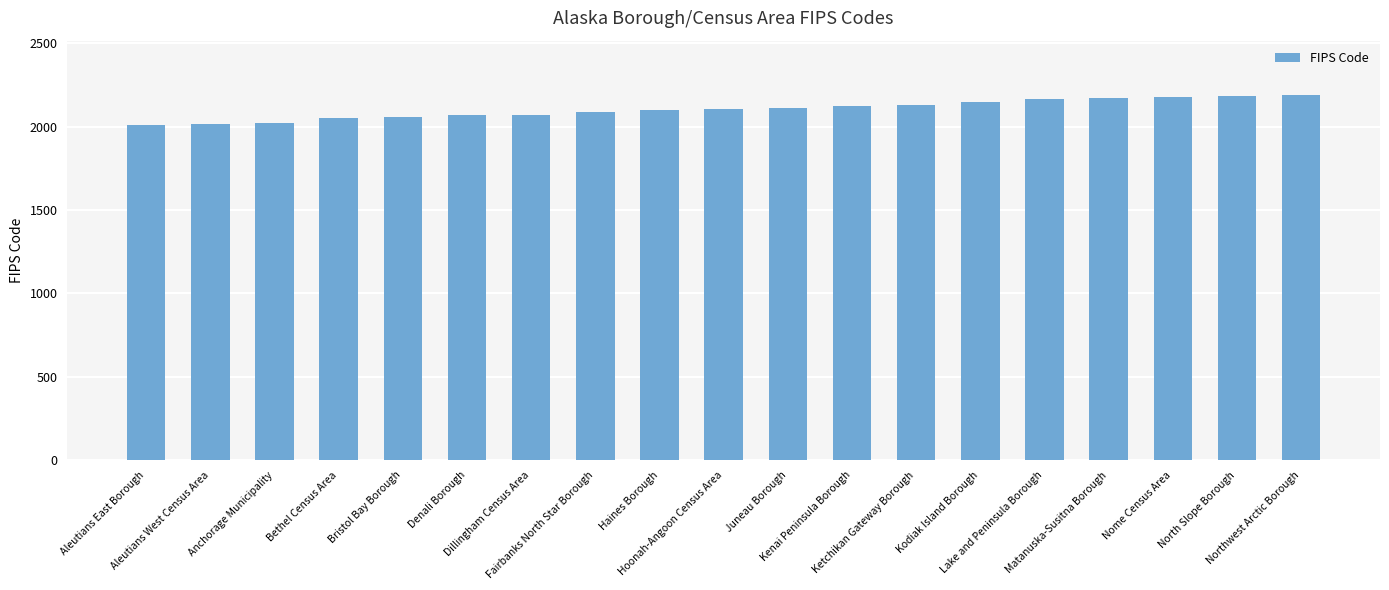

What is the value of the 2nd bar from the left?

2016